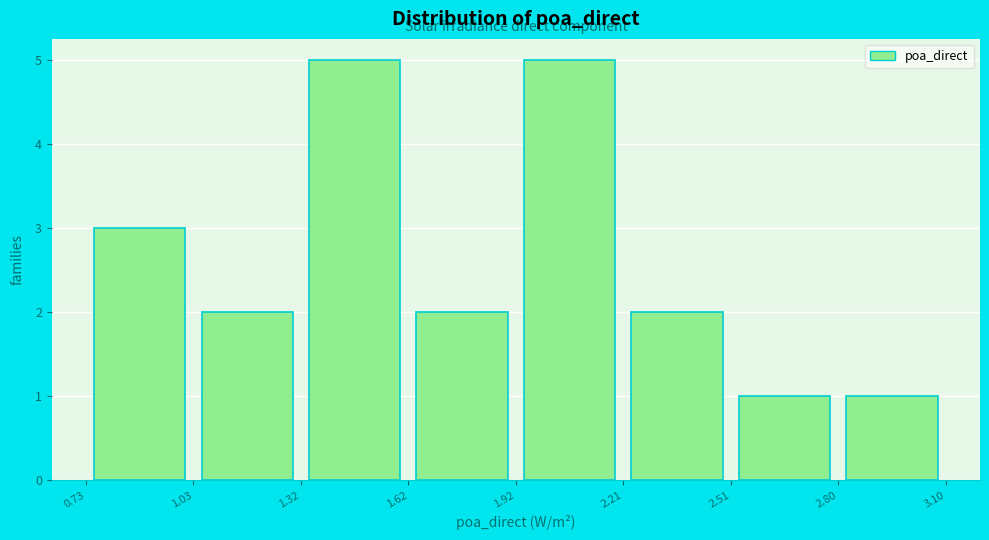

Reading left to right, list every bar in this chart as the range it spans on the x-axis followed by its height. The values are not printed on the chart, so give them approximately, as read against the axis.

0.73 to 1.03: 3
1.03 to 1.32: 2
1.32 to 1.62: 5
1.62 to 1.92: 2
1.92 to 2.21: 5
2.21 to 2.51: 2
2.51 to 2.80: 1
2.80 to 3.10: 1